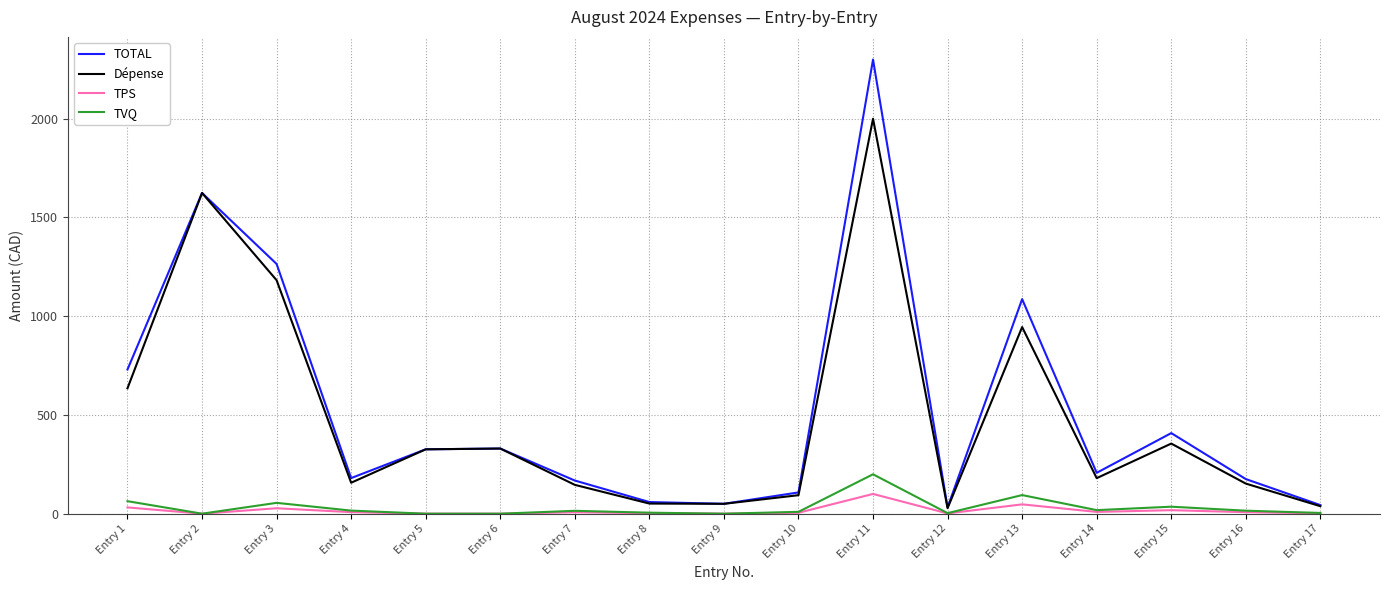

What is the sum of all TOTAL values?

9091.7